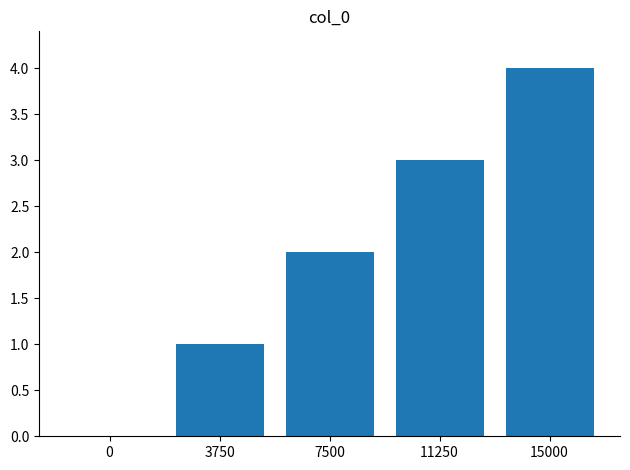

At which label is the value closest to 2?

7500